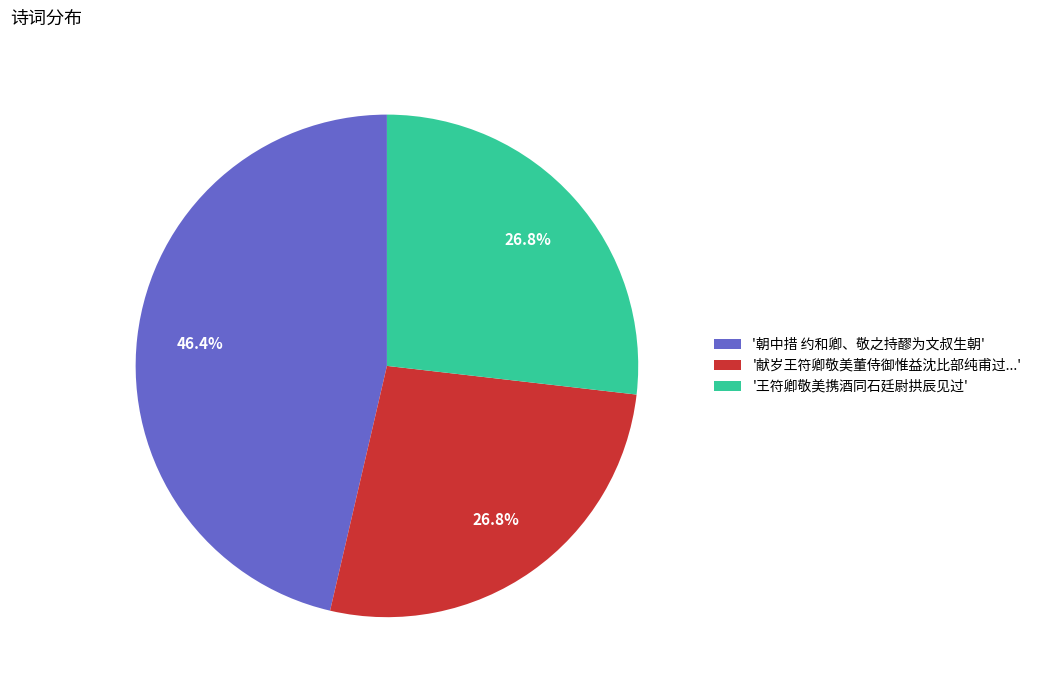

Which has a higher value, '朝中措 约和卿、敬之持醪为文叔生朝' or '王符卿敬美携酒同石廷尉拱辰见过'?

'朝中措 约和卿、敬之持醪为文叔生朝'